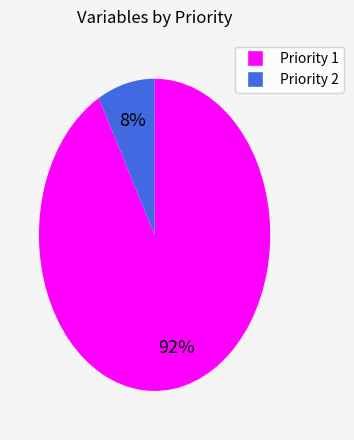

How many slices are in this pie chart?

2